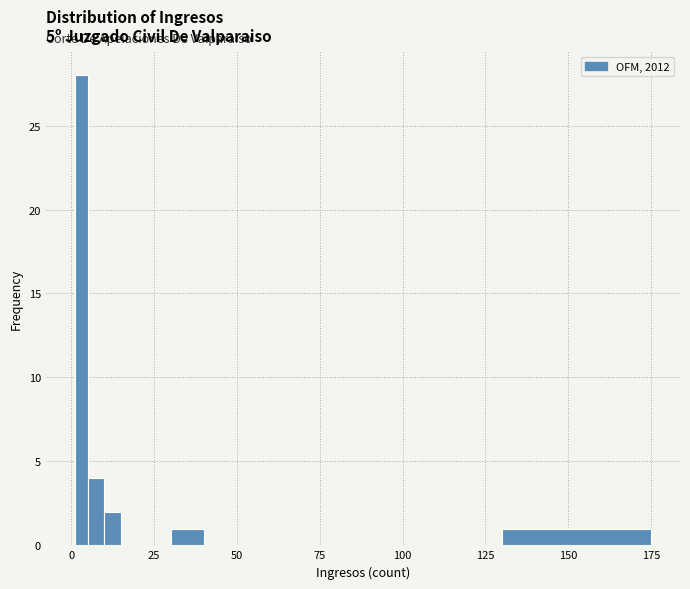

Read against the x-axis, roughly where is the centre of the tallest bar?

5